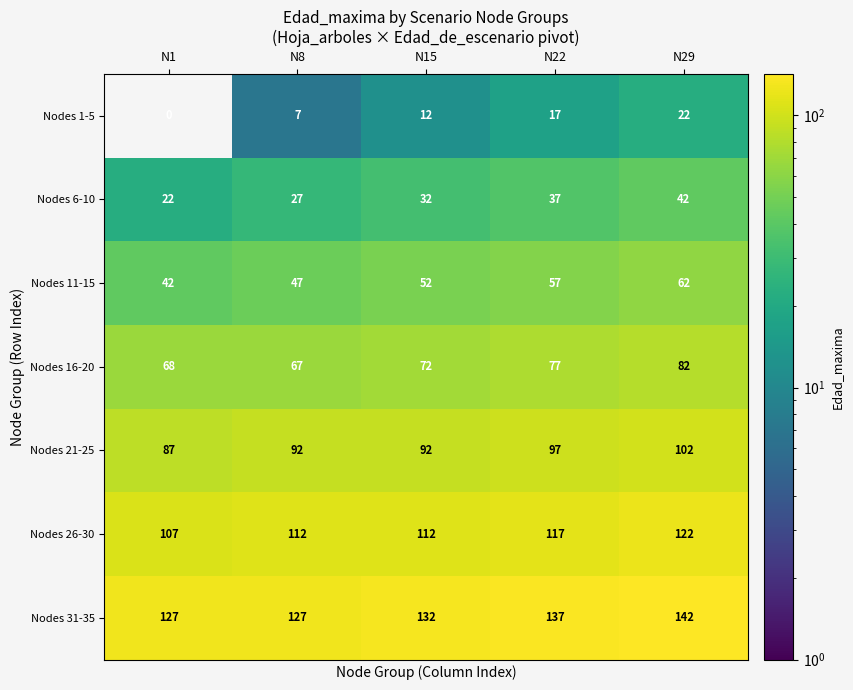

Which series has the largest total across all categories?

Nodes 31-35